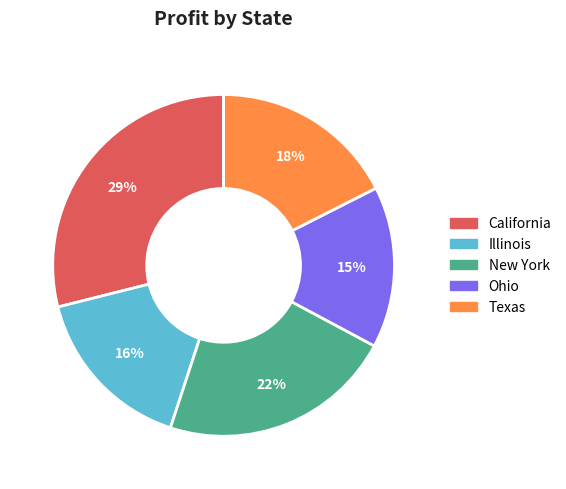

Is Illinois the majority of the pie?

No